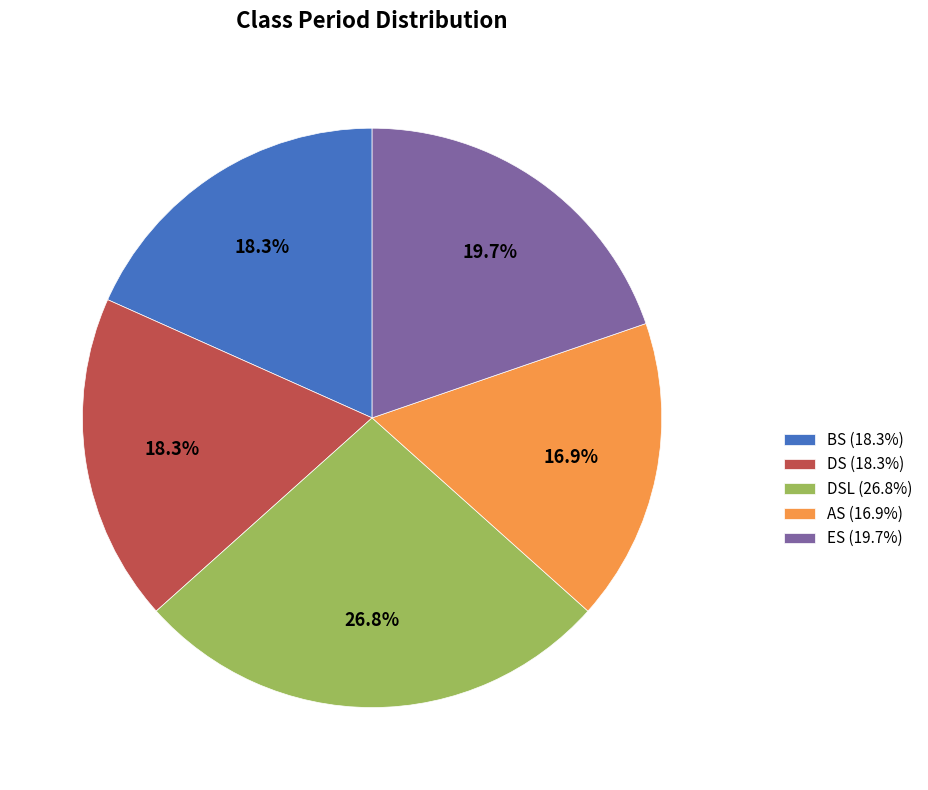

What is the ratio of the value at BS (18.3%) to the value at DS (18.3%)?

1.0